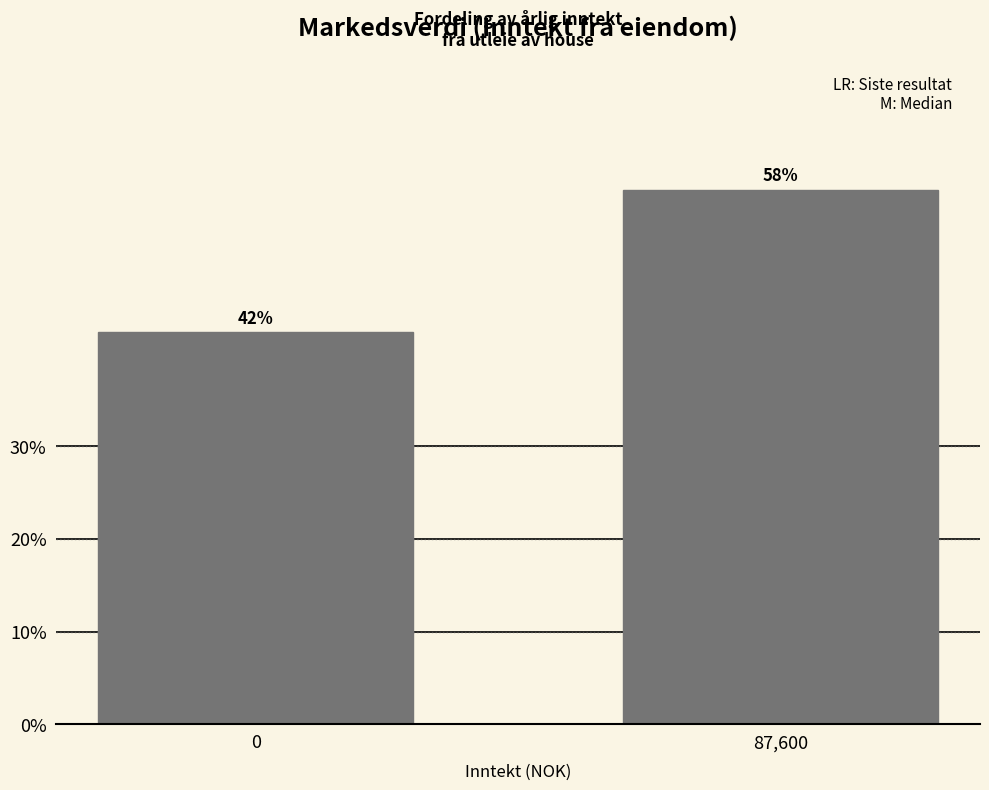

How many bars are there in total?

2